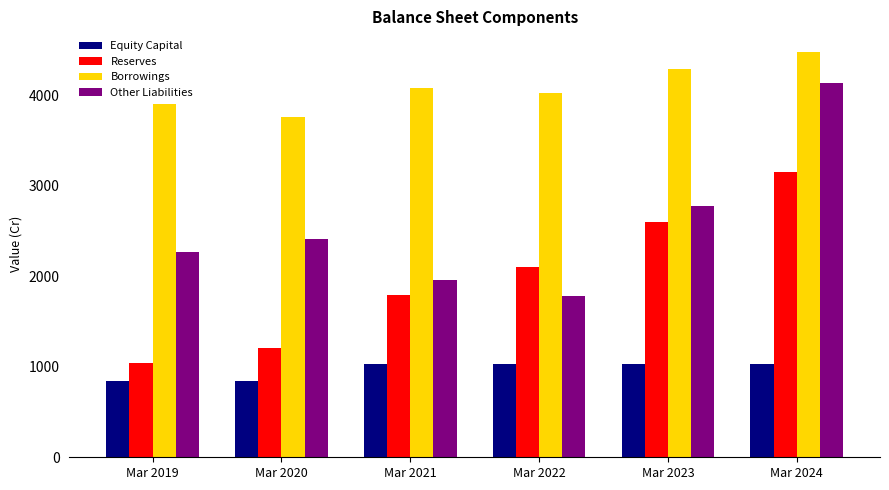

Reading left to right, transcribe all the data shown in this chart.

Equity Capital: Mar 2019=839	Mar 2020=839	Mar 2021=1030	Mar 2022=1030	Mar 2023=1030	Mar 2024=1030
Reserves: Mar 2019=1046	Mar 2020=1203	Mar 2021=1796	Mar 2022=2107	Mar 2023=2605	Mar 2024=3159
Borrowings: Mar 2019=3907	Mar 2020=3759	Mar 2021=4081	Mar 2022=4029	Mar 2023=4295	Mar 2024=4486
Other Liabilities: Mar 2019=2268	Mar 2020=2417	Mar 2021=1958	Mar 2022=1779	Mar 2023=2783	Mar 2024=4142